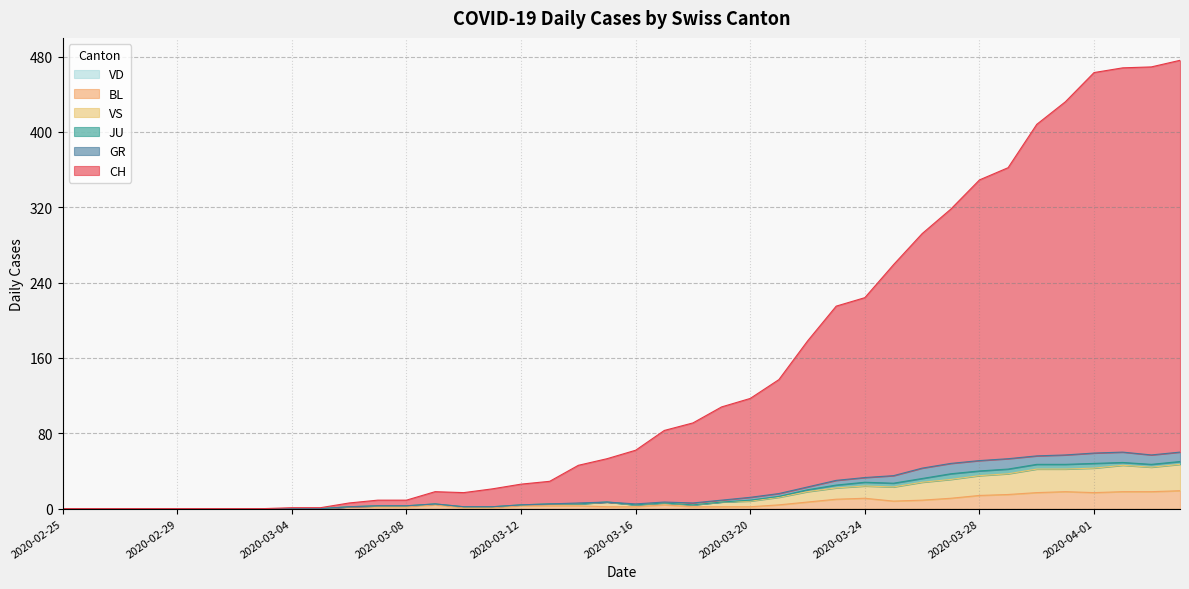

Does the chart display data point markers on the line(s)?

No